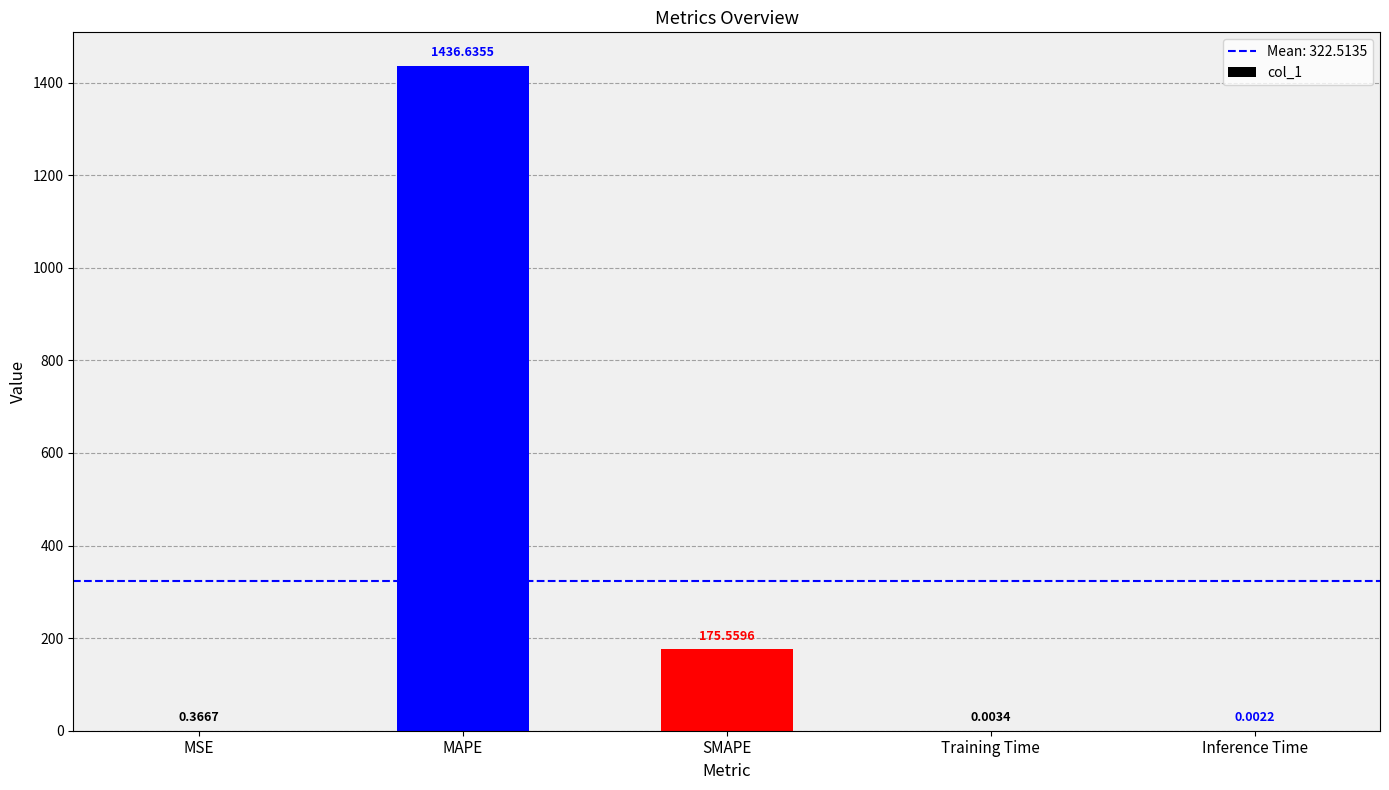

Is it true that the value at MAPE is 1436.6?

True